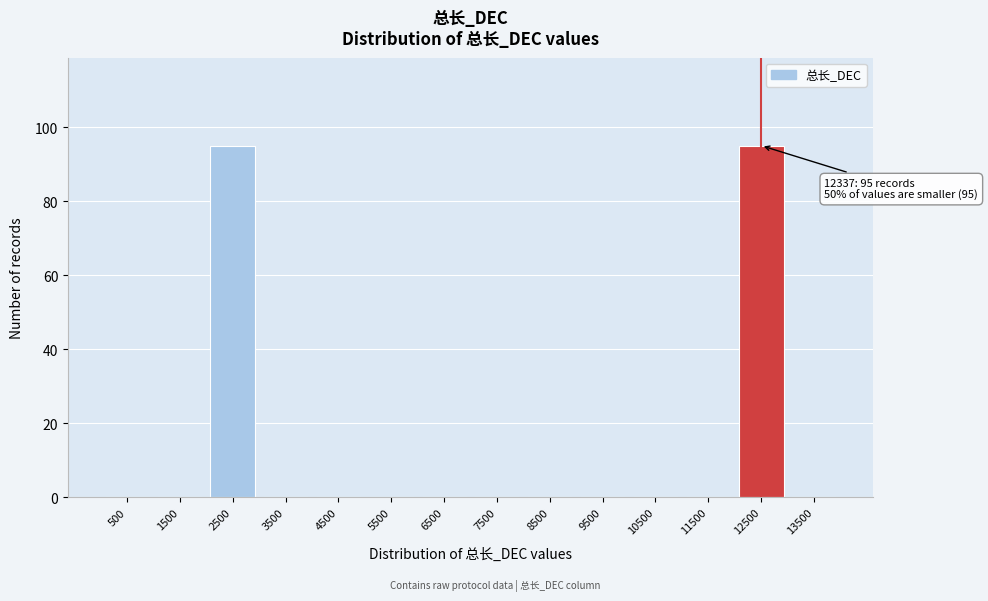

Reading right to left, transcribe all the data shown in this chart.

13500=0	12500=95	11500=0	10500=0	9500=0	8500=0	7500=0	6500=0	5500=0	4500=0	3500=0	2500=95	1500=0	500=0